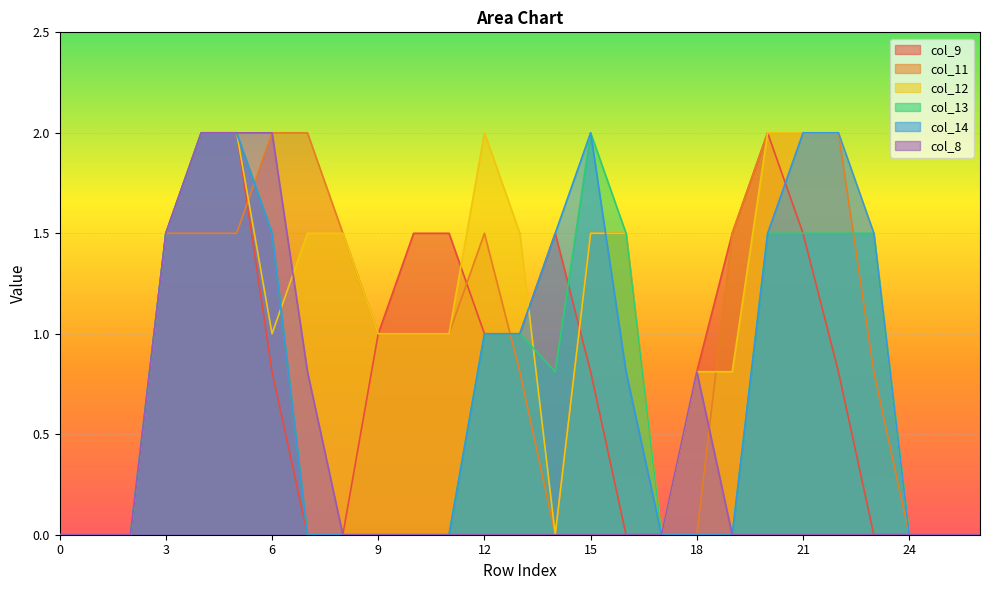

After their last crossing, which series has the higher values: col_8 or col_12?

col_12